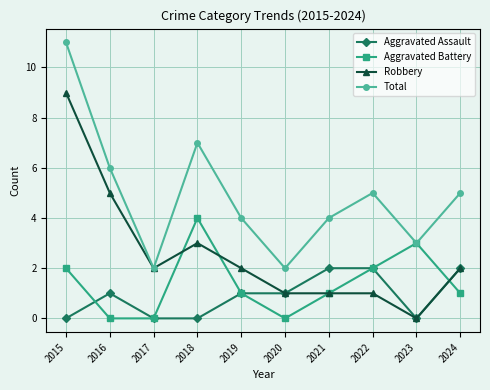

What is the difference between the maximum and minimum values in the Robbery series?

9